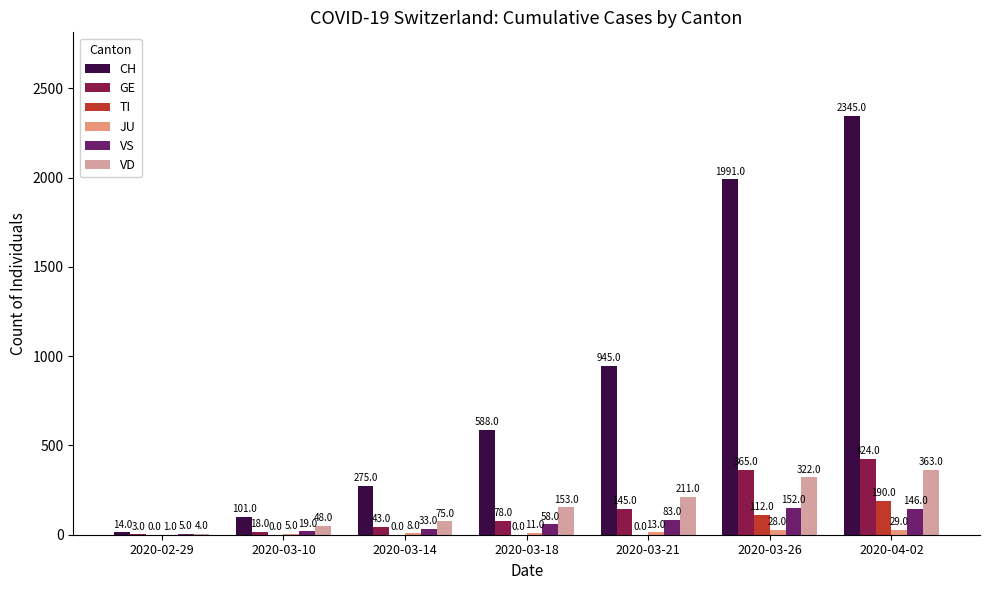

What is the total value across all series at 2020-03-26?

2970